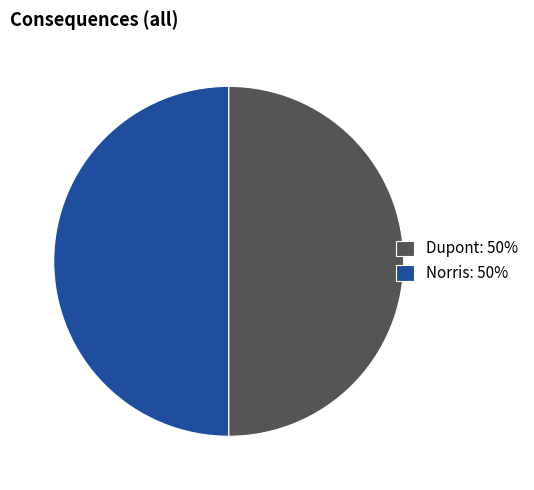

True or false: Norris: 50% accounts for 62% of the total.

False